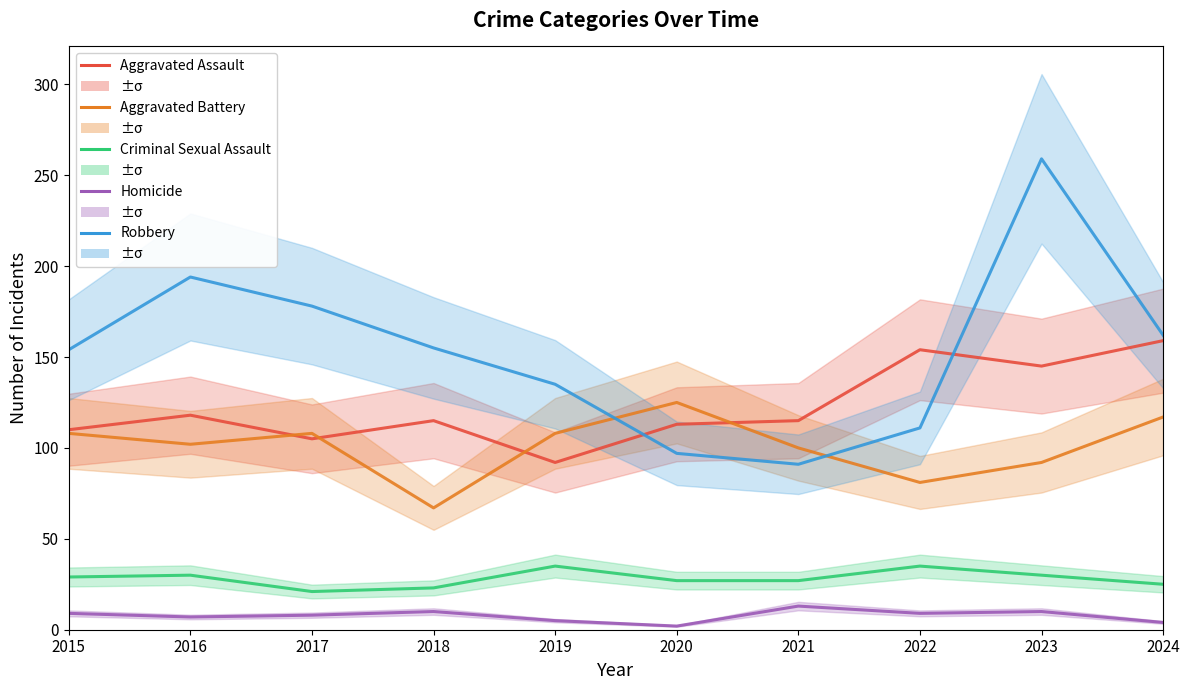

What is the difference between the Aggravated Assault values at 2021 and 2020?

2